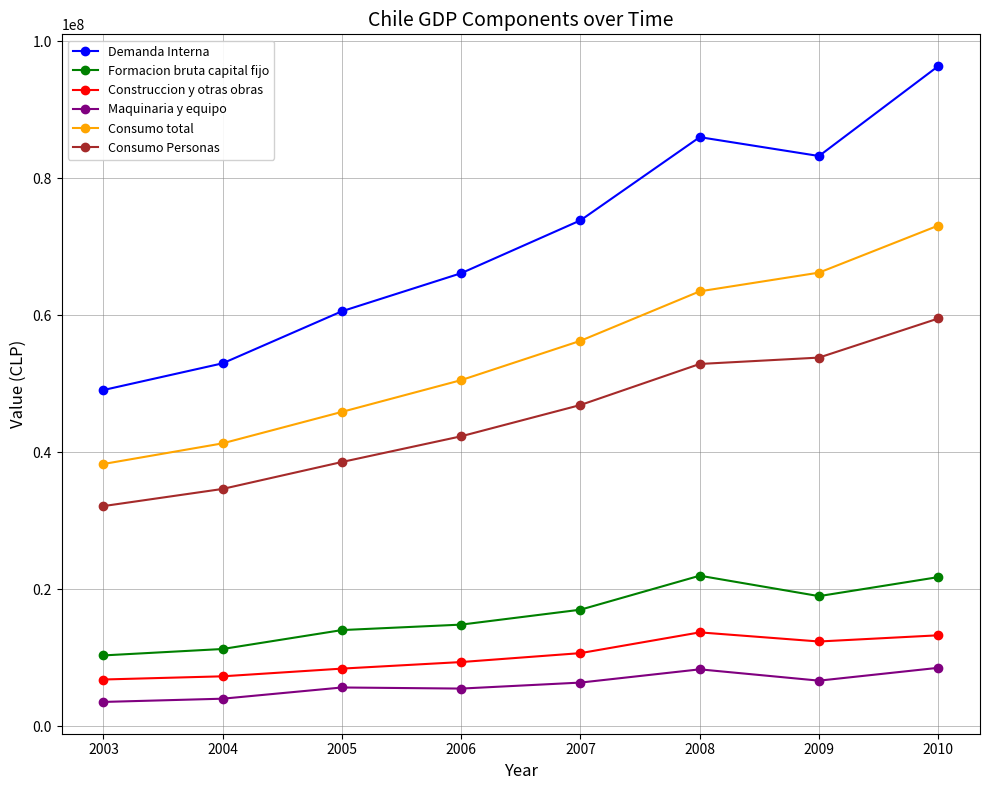

True or false: Construccion y otras obras has more than 0 points higher than both neighbors.

True